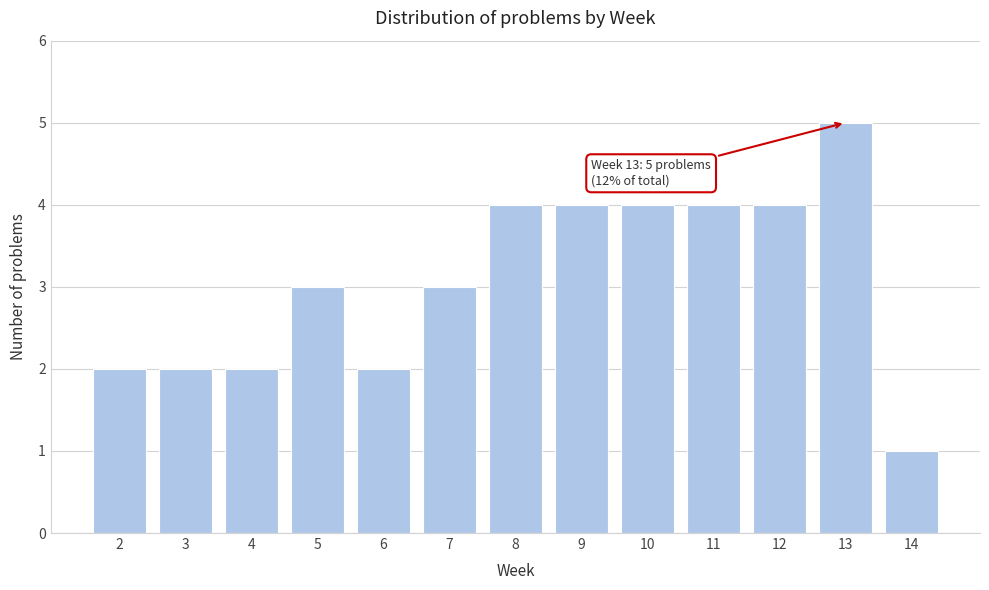

Reading left to right, extract all data points from this chart.

2	2	2	3	2	3	4	4	4	4	4	5	1